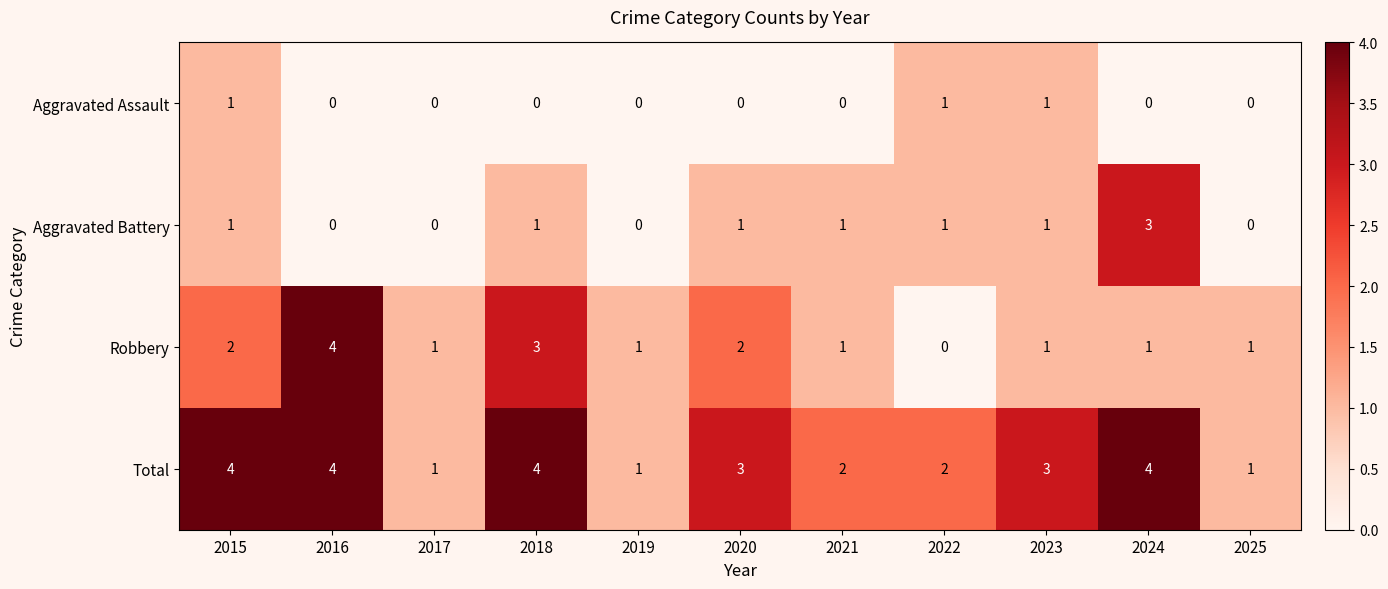

Is the value of Total at 2015 greater than the value of Robbery at 2017?

Yes